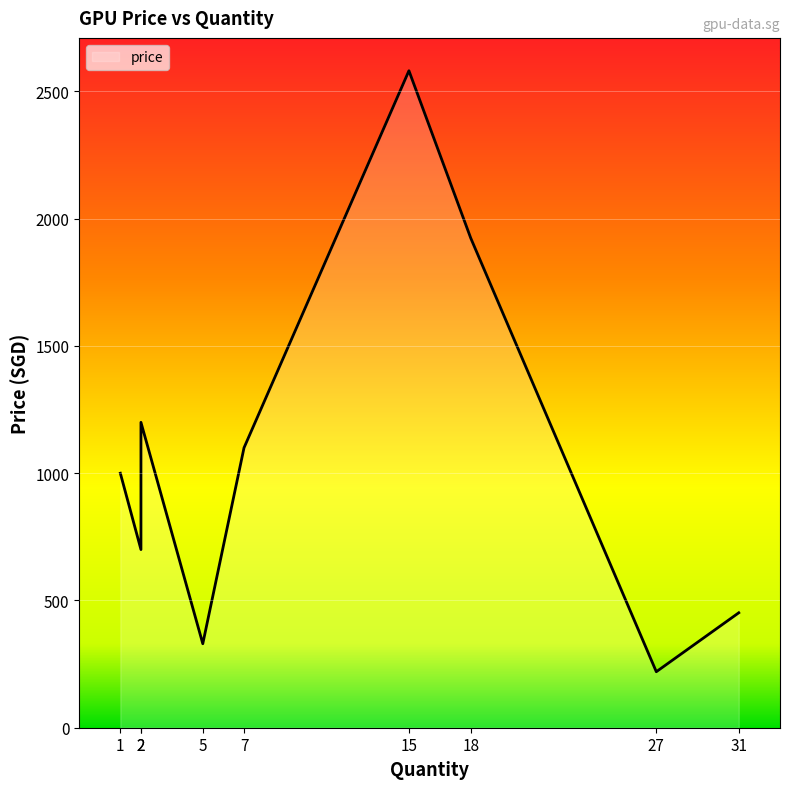

The chart shows a value of 1923.5 at 18. True or false?

True